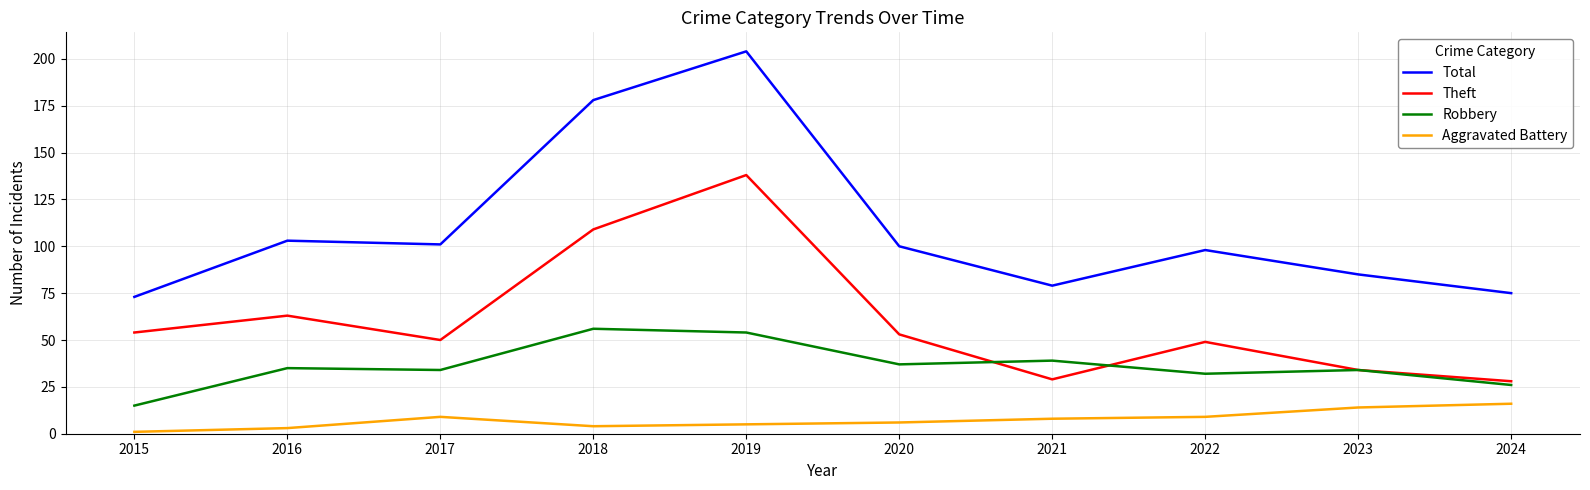

The value of Total at 2024 is 50. True or false?

False